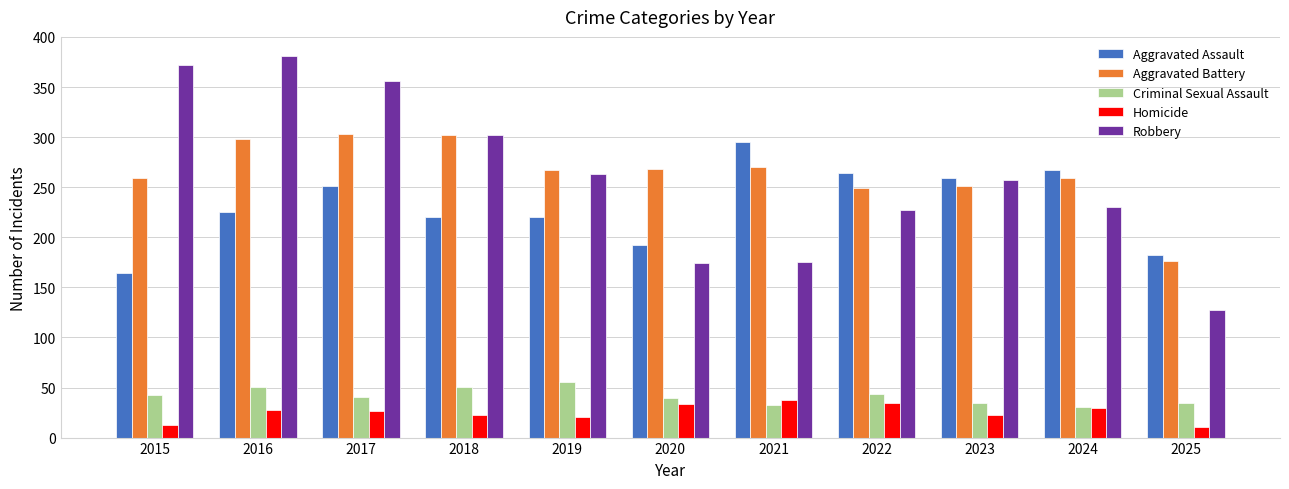

Which series has the largest range (max minus min)?

Robbery